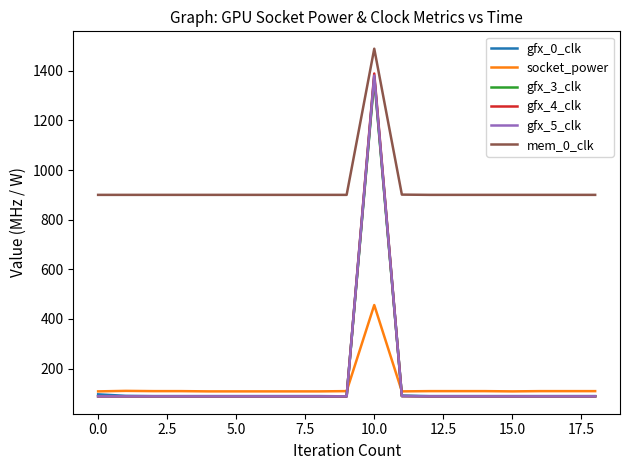

Which series has the widest spread of values?

gfx_4_clk